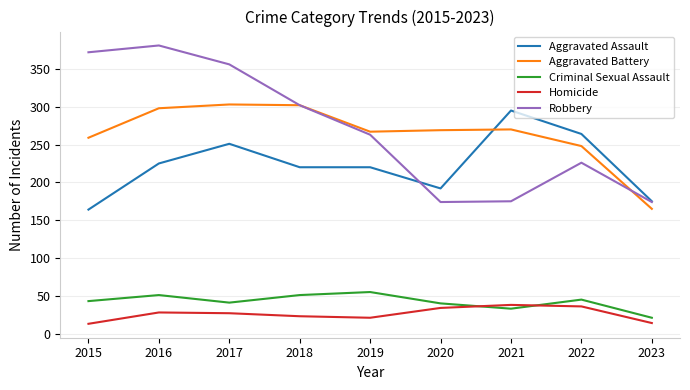

Rank the series by their maximum value, from lowest to highest.

Homicide, Criminal Sexual Assault, Aggravated Assault, Aggravated Battery, Robbery